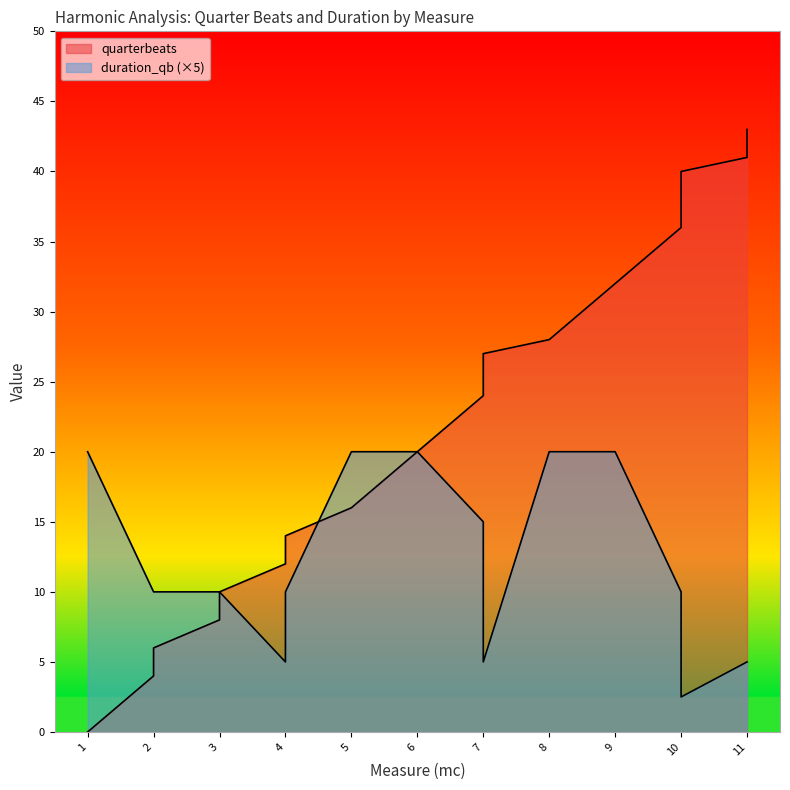

Is it true that duration_qb equals 20.0 at 8?

True